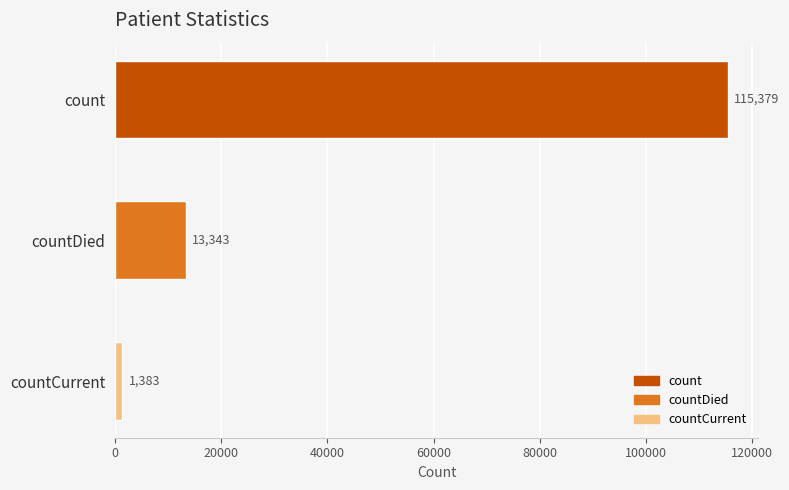

The chart shows a value of 13343 at countDied. True or false?

True